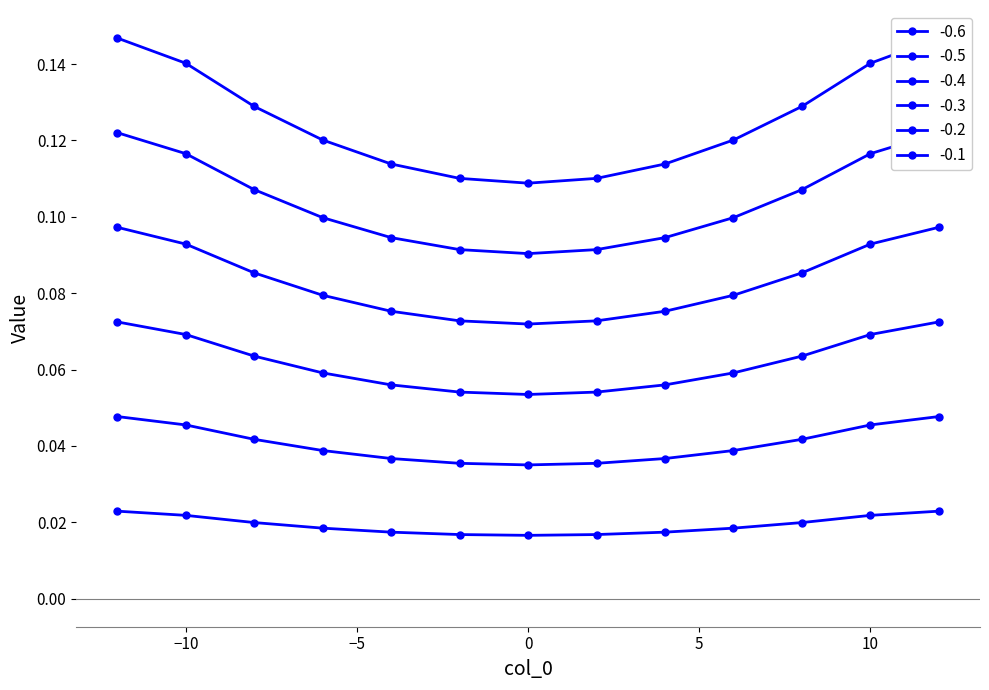

True or false: -0.6 and -0.3 intersect in this chart.

False